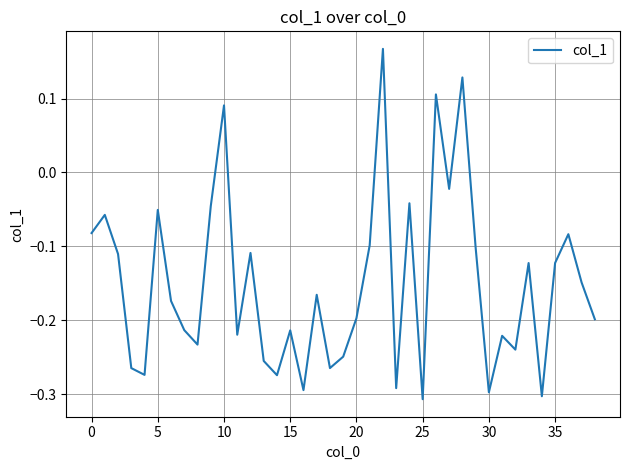

How many distinct data groups are displayed?

1